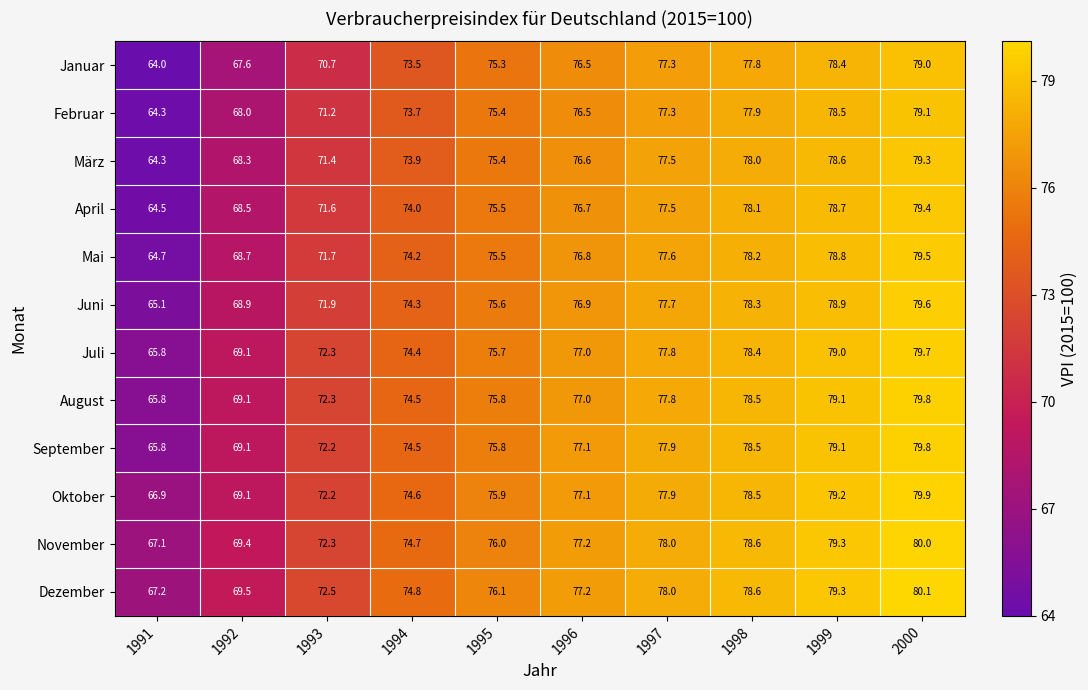

List the labels in order of Januar value, largest first.

2000, 1999, 1998, 1997, 1996, 1995, 1994, 1993, 1992, 1991